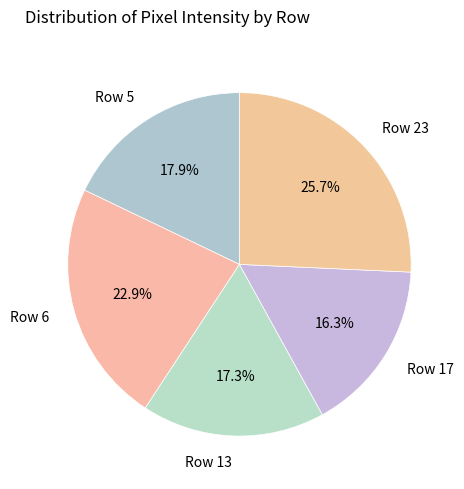

Rank the categories by value from lowest to highest.

Row 17, Row 13, Row 5, Row 6, Row 23